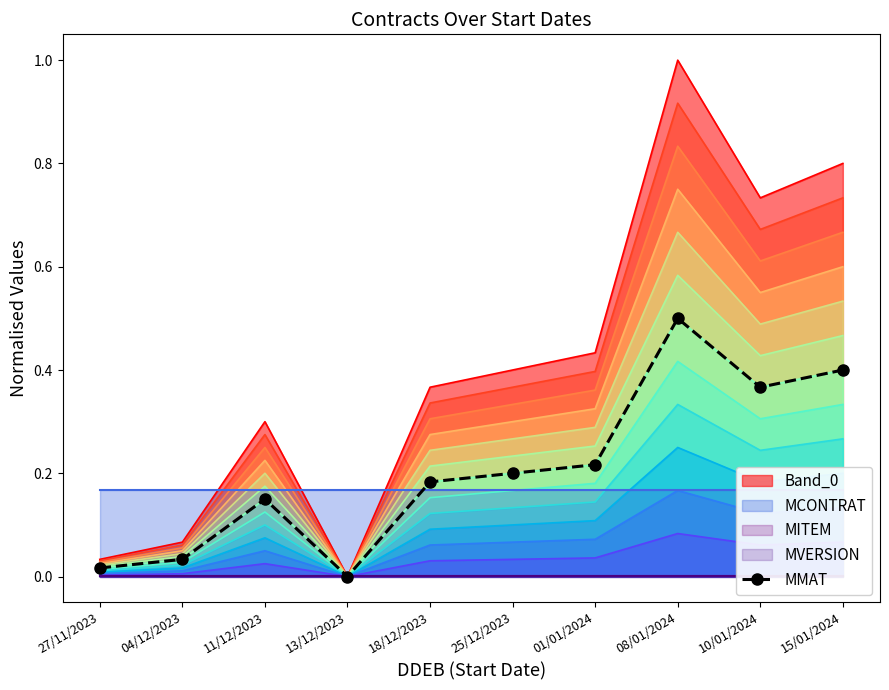

What is the value of the 7th point from the left?

0.2